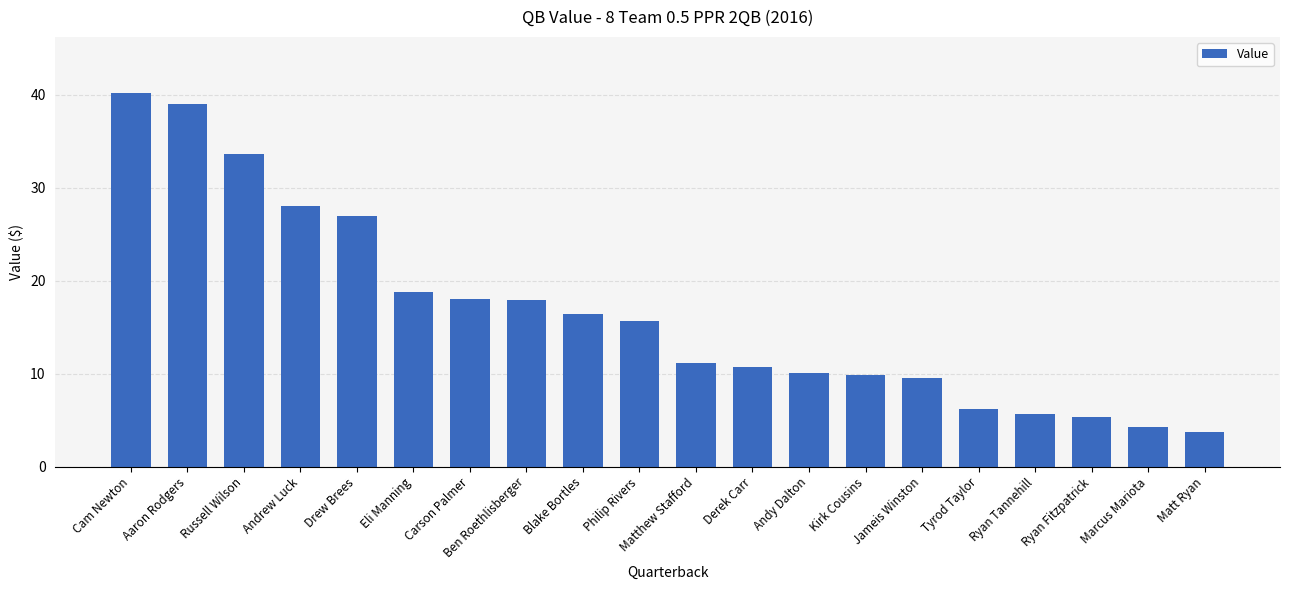

What is the value of the 10th bar from the left?

15.6